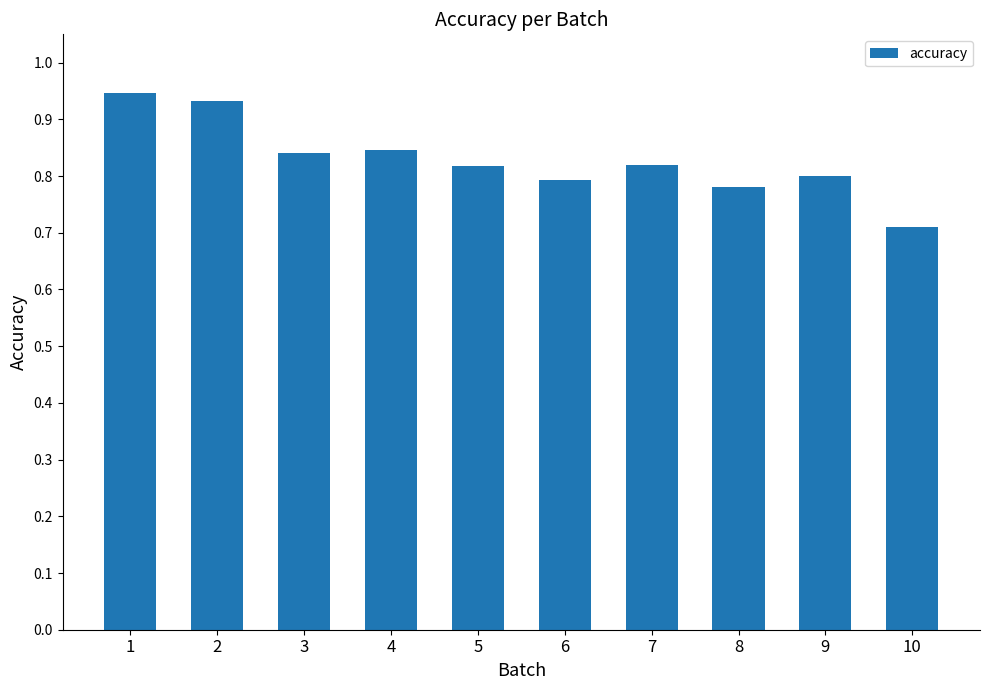

True or false: the data shows 1.5 at 1.

False